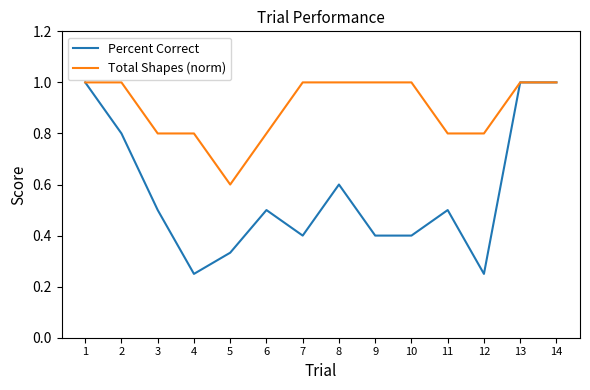

Rank the series at 5 from highest to lowest value.

Total Shapes (norm), Percent Correct